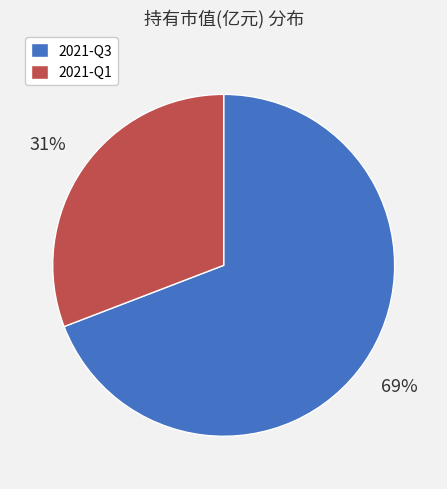

To the nearest percent, what is the combined percentage of 2021-Q1 and 2021-Q3?

100%